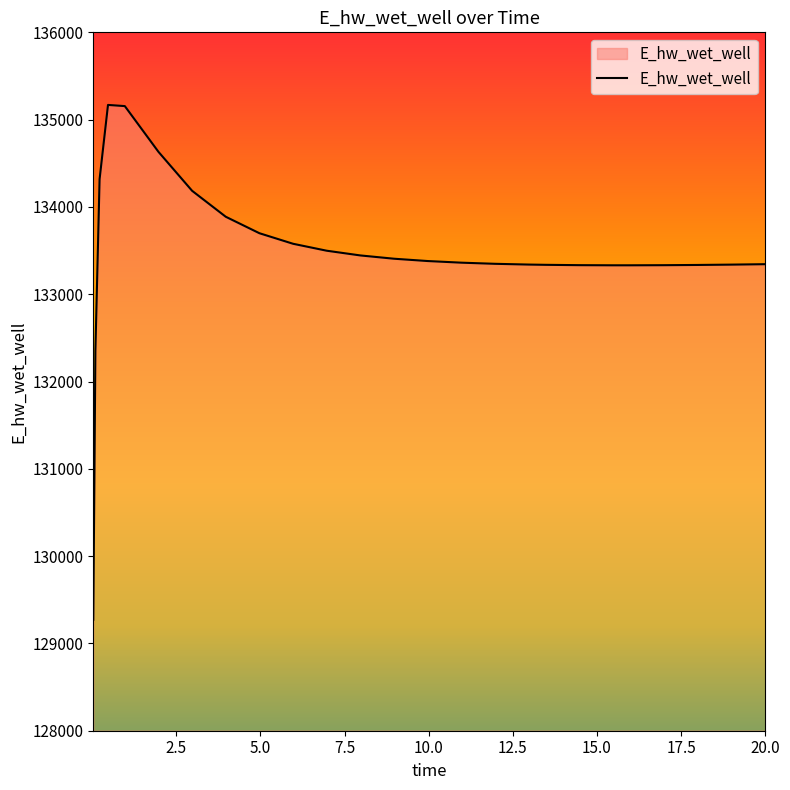

What is the minimum value shown in the chart?

129271.3